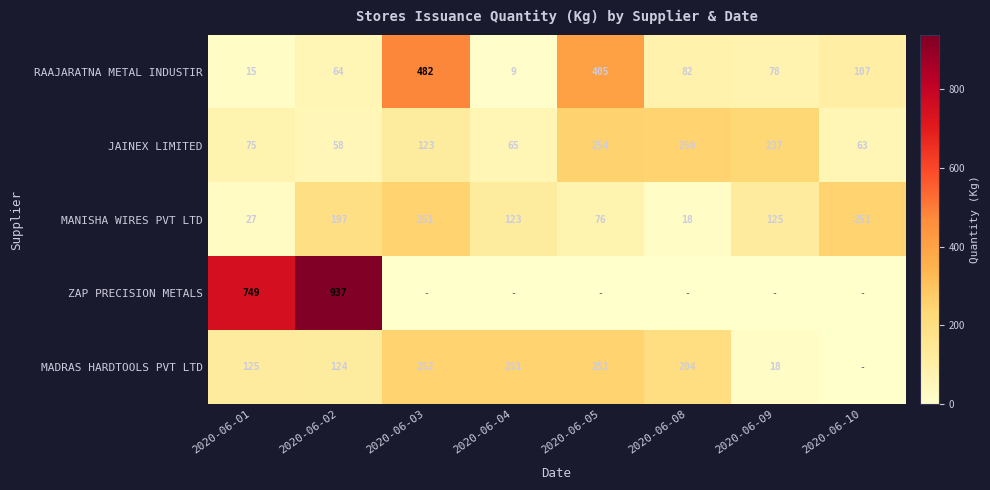

What is the lowest value of the MANISHA WIRES PVT LTD series?

18